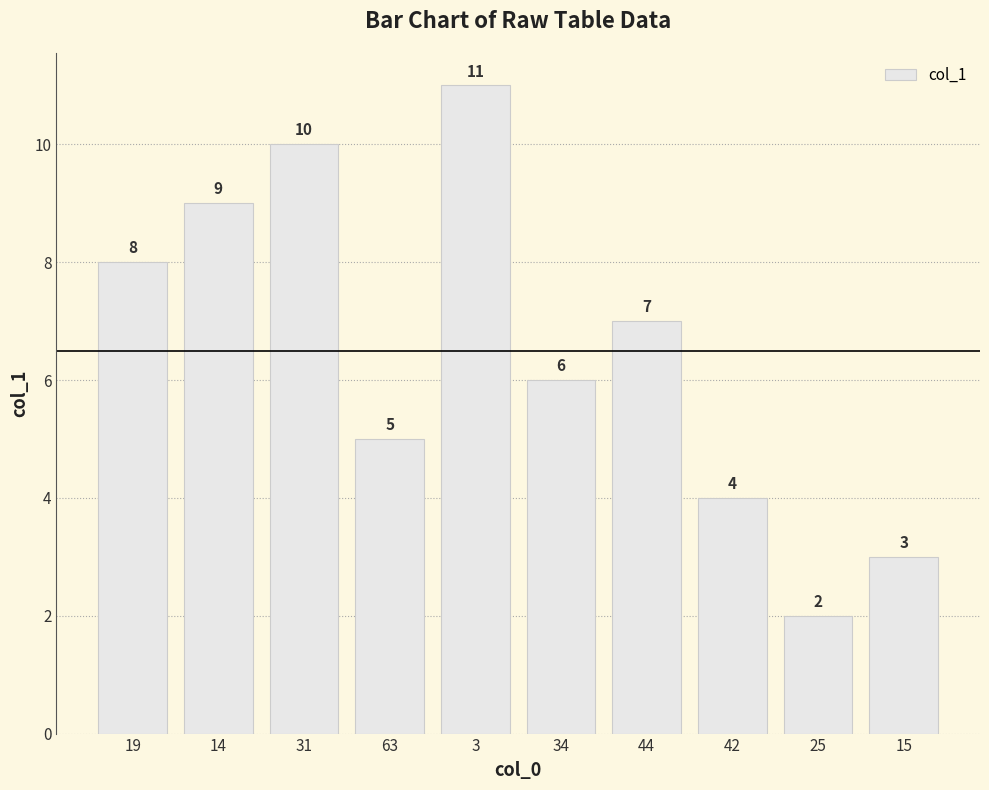

List the labels in order of value, largest first.

3, 31, 14, 19, 44, 34, 63, 42, 15, 25